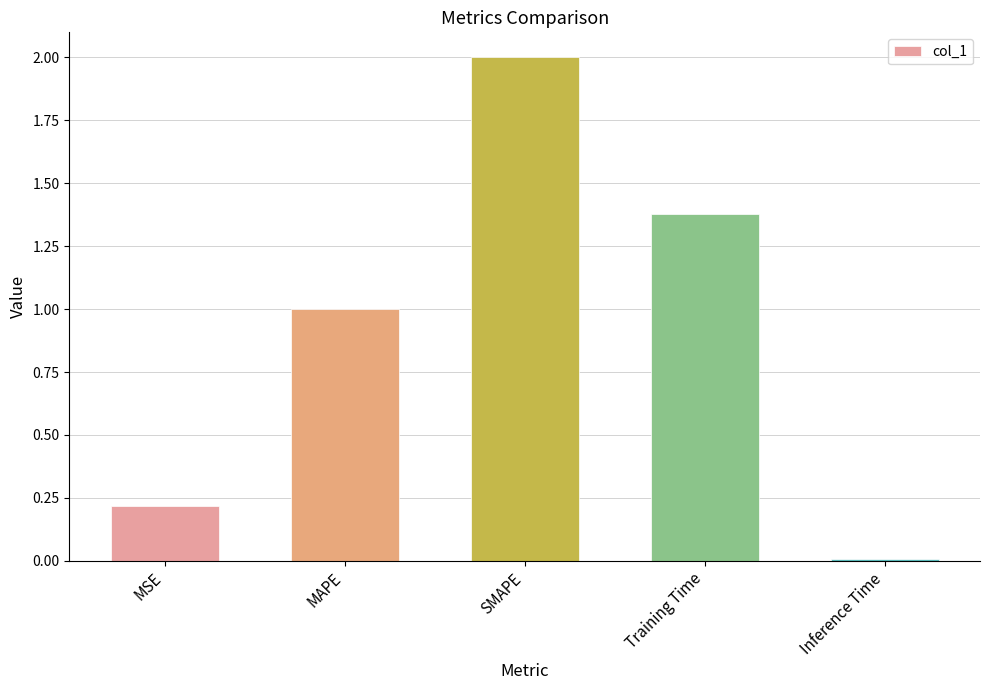

What position from the left is SMAPE?

3